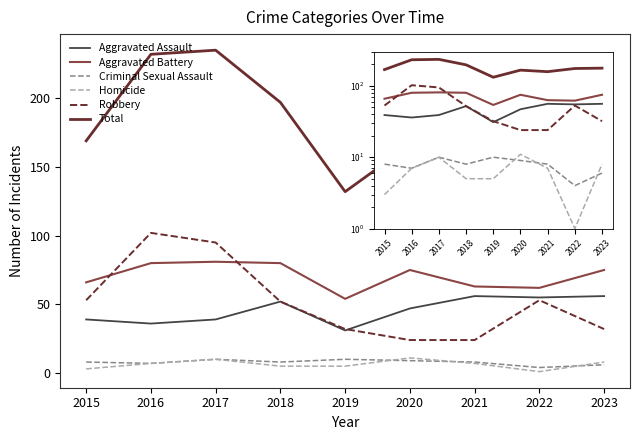

True or false: Aggravated Assault and Criminal Sexual Assault intersect in this chart.

False